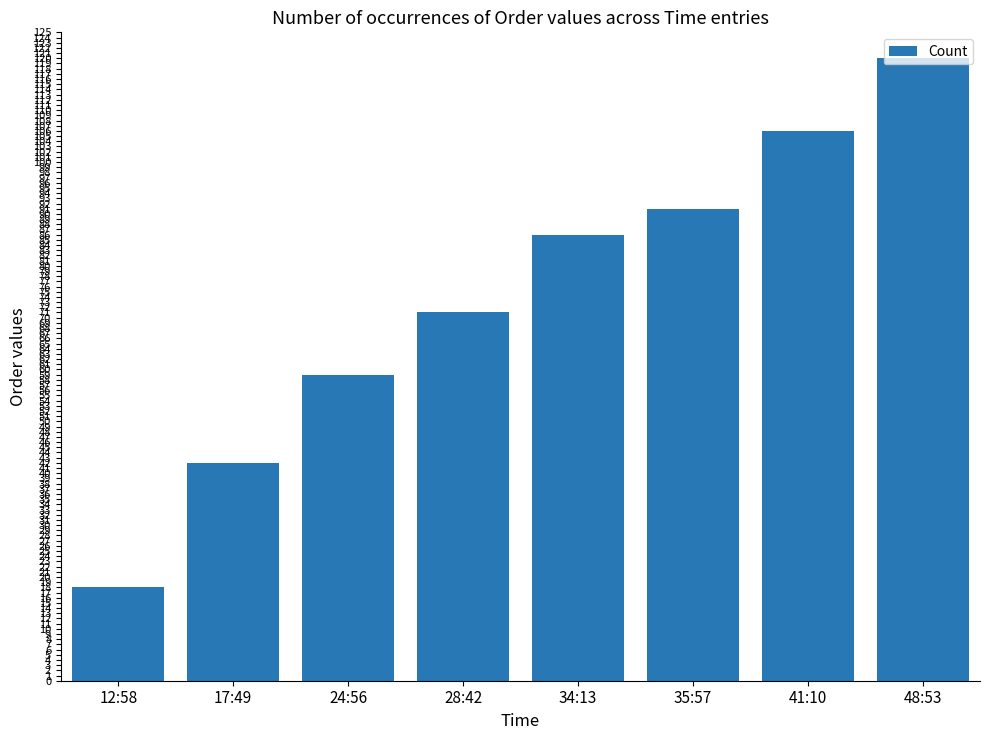

Between 35:57 and 12:58, which is larger?

35:57